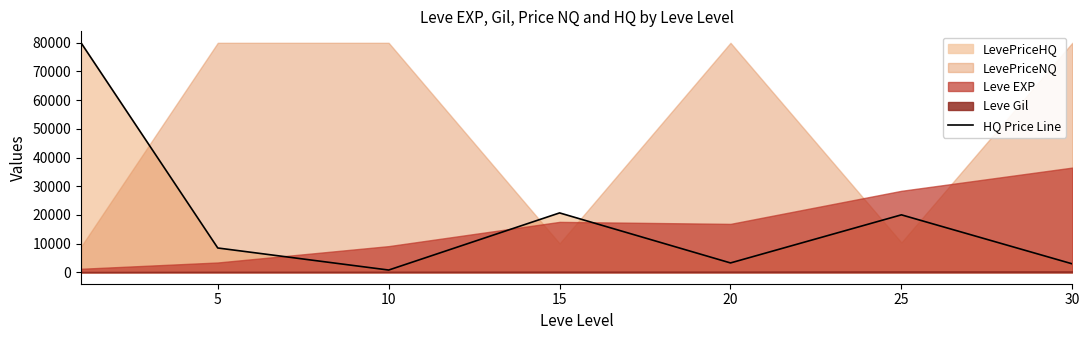

What is the value of the 5th point from the left?

3249.0